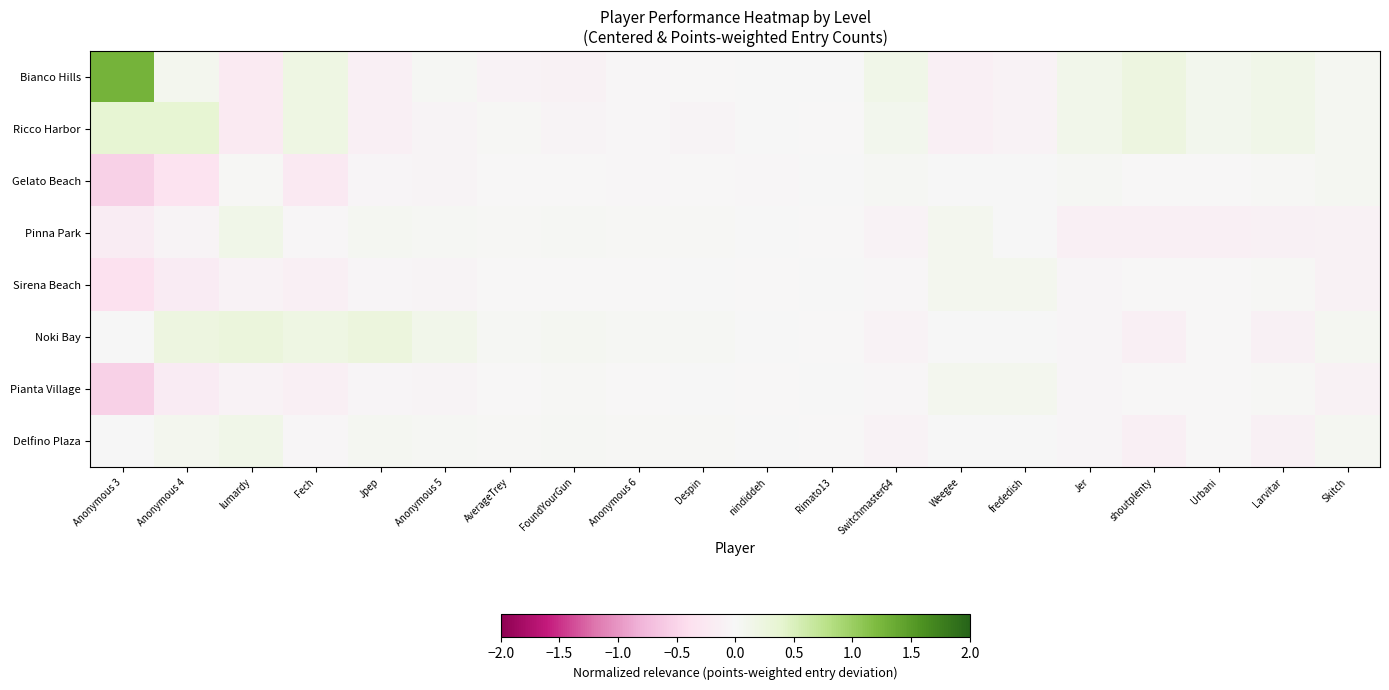

List the series in order of their peak value, lowest first.

Gelato Beach, Sirena Beach, Pianta Village, Pinna Park, Delfino Plaza, Noki Bay, Ricco Harbor, Bianco Hills